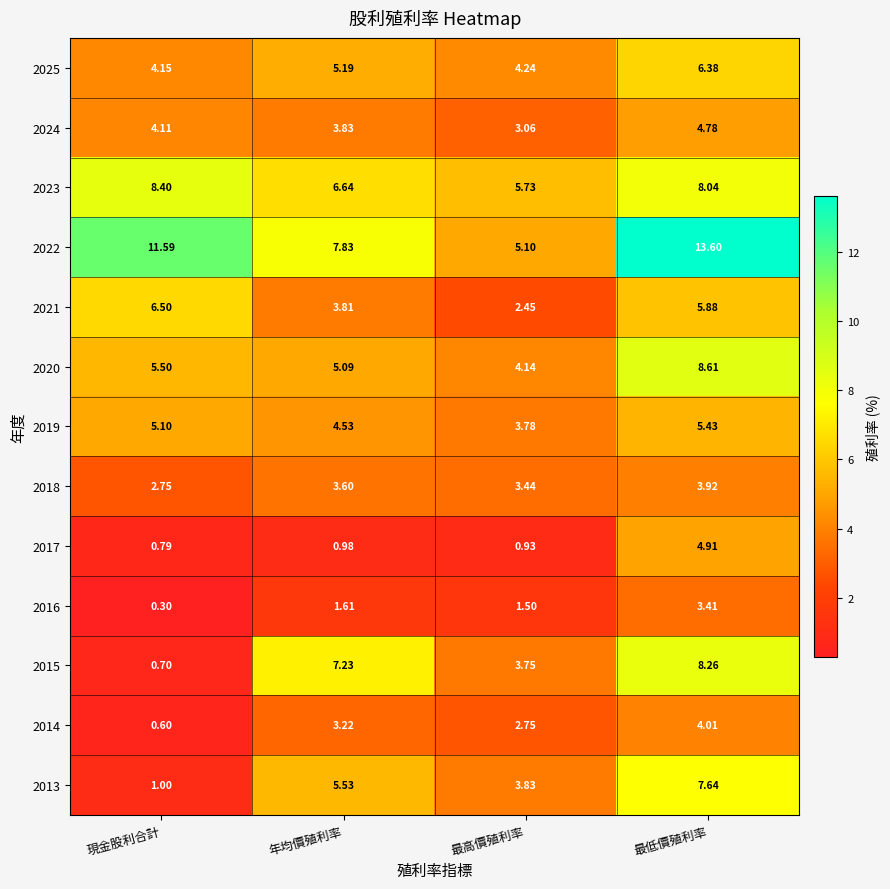

How many data points in 2019 are less than 5?

2